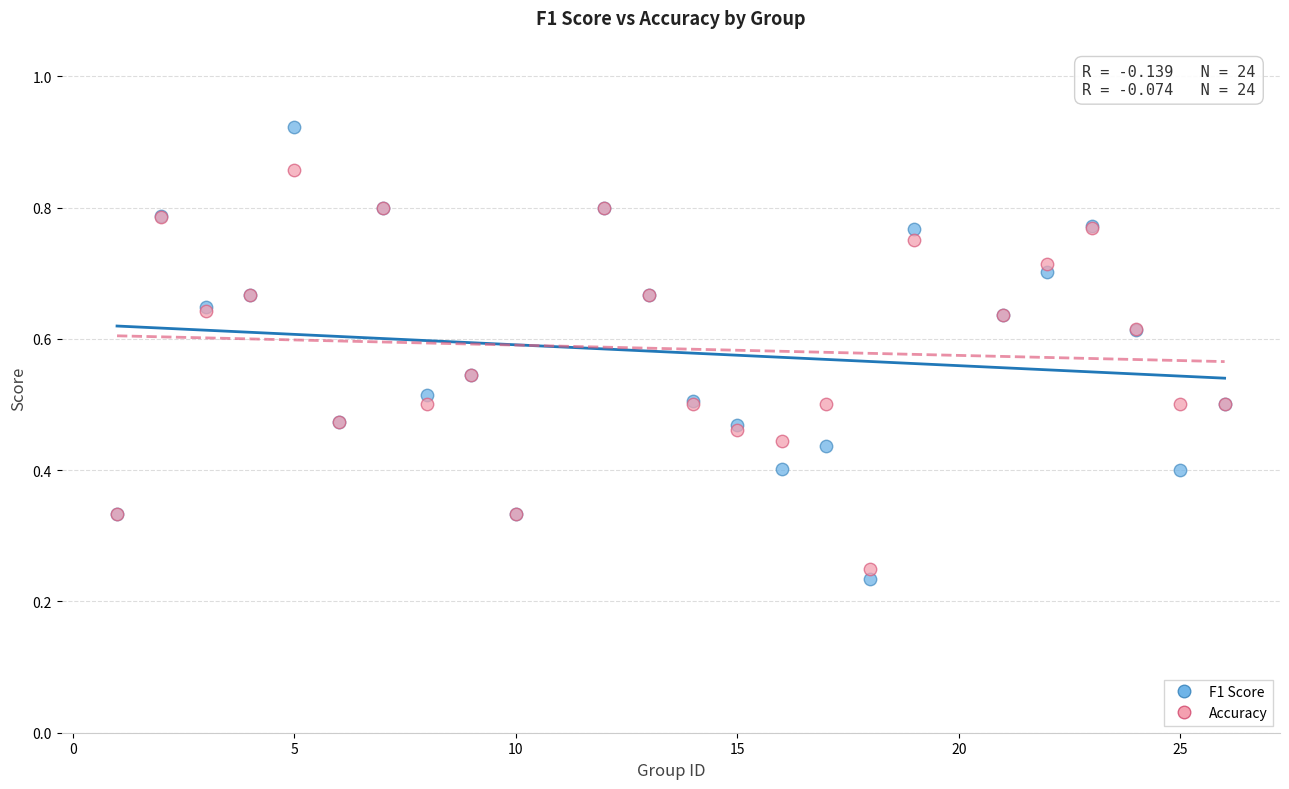

Which series reaches the maximum Y coordinate?

F1 Score